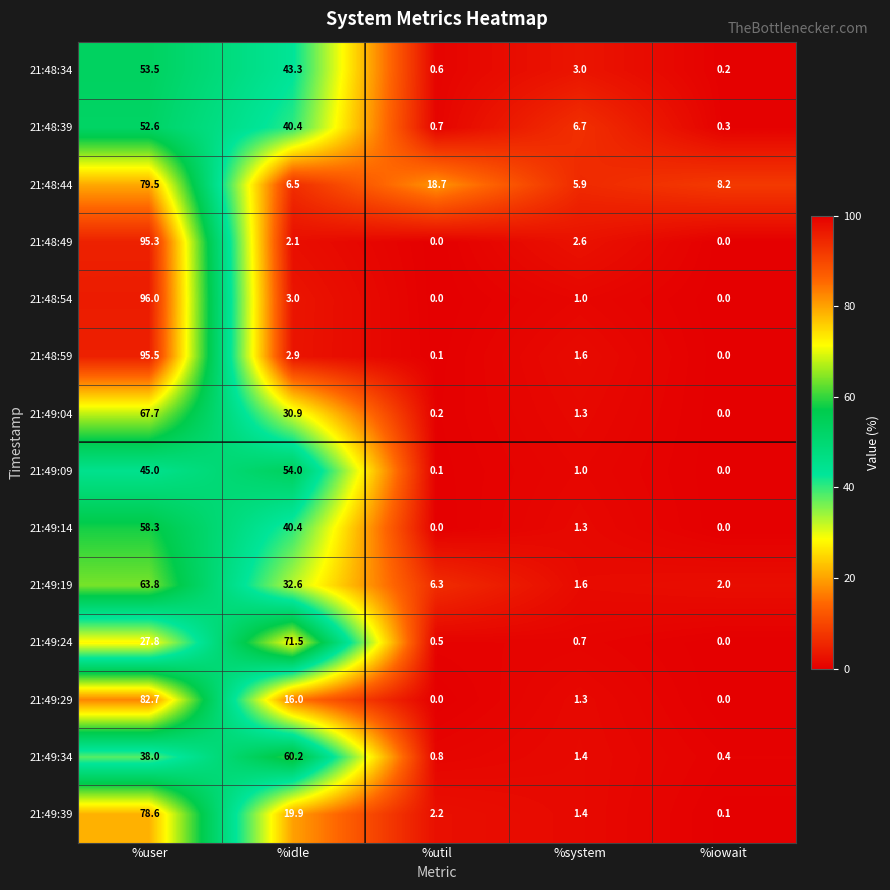

Count the number of data series in this chart.

14